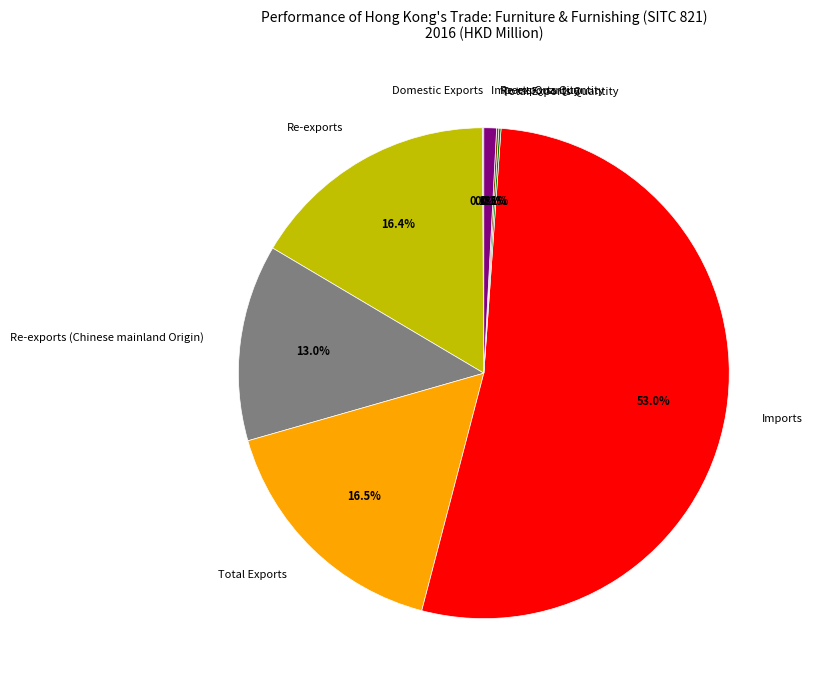

Which category accounts for the majority?

Imports